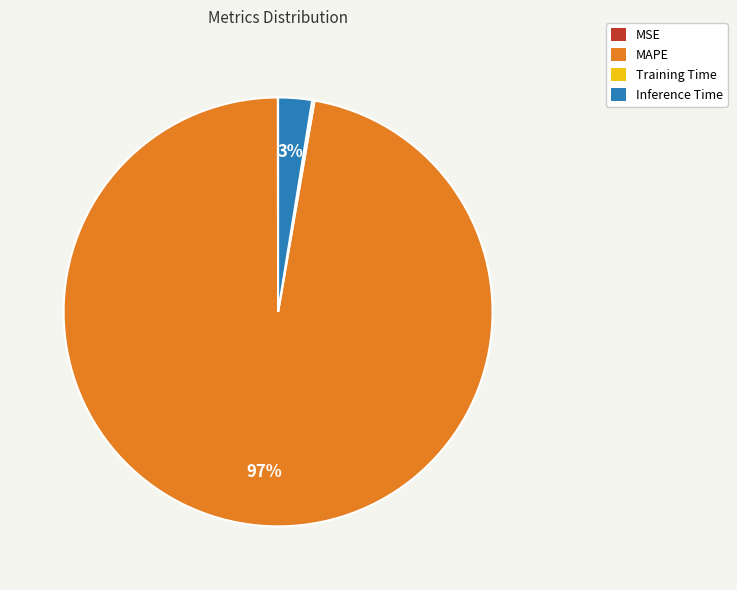

Combined, do Inference Time and MAPE account for over 50%?

Yes